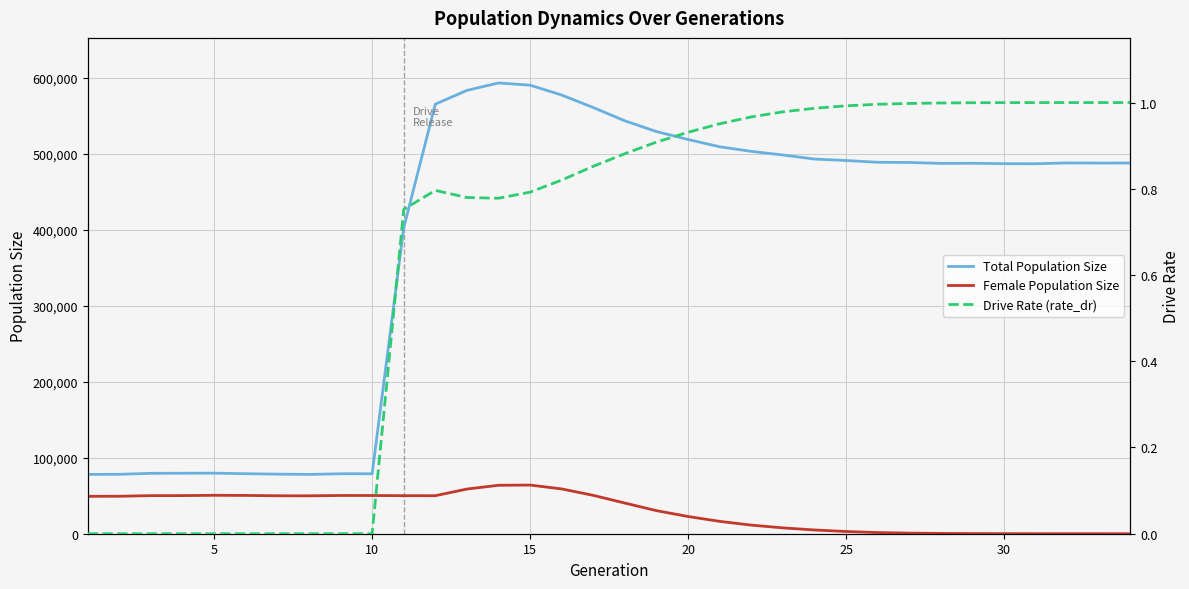

How many data points in Female Population Size are above 49177?

16